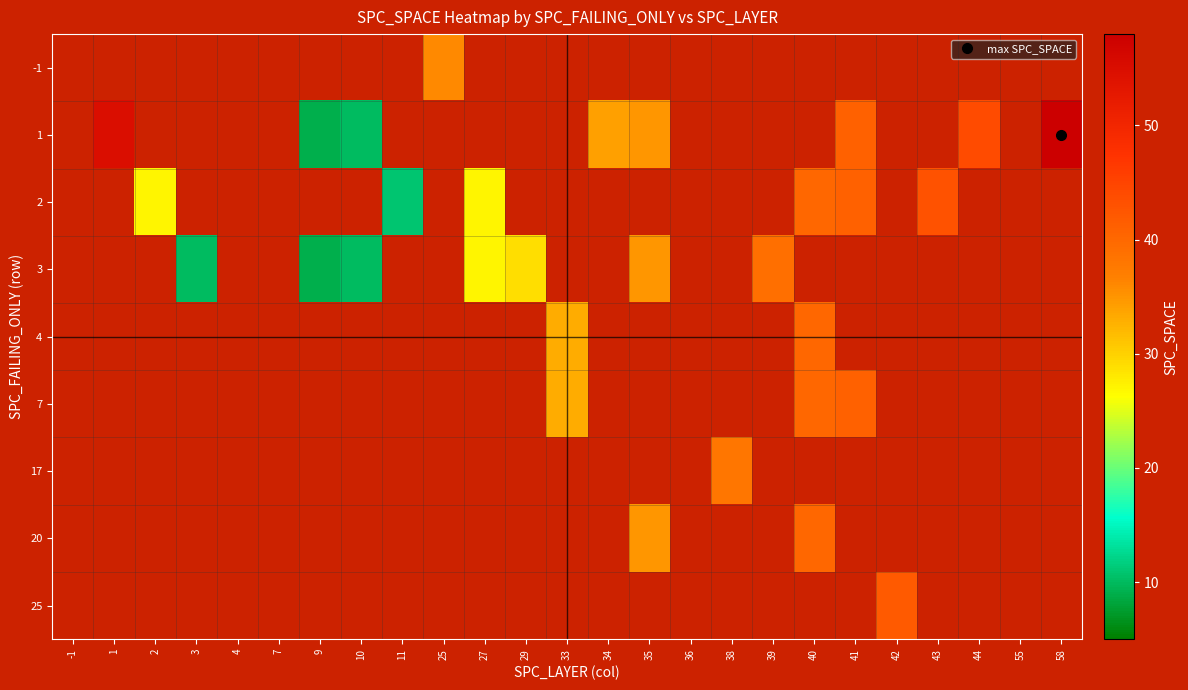

Where does the 7 series first go above 33?

40